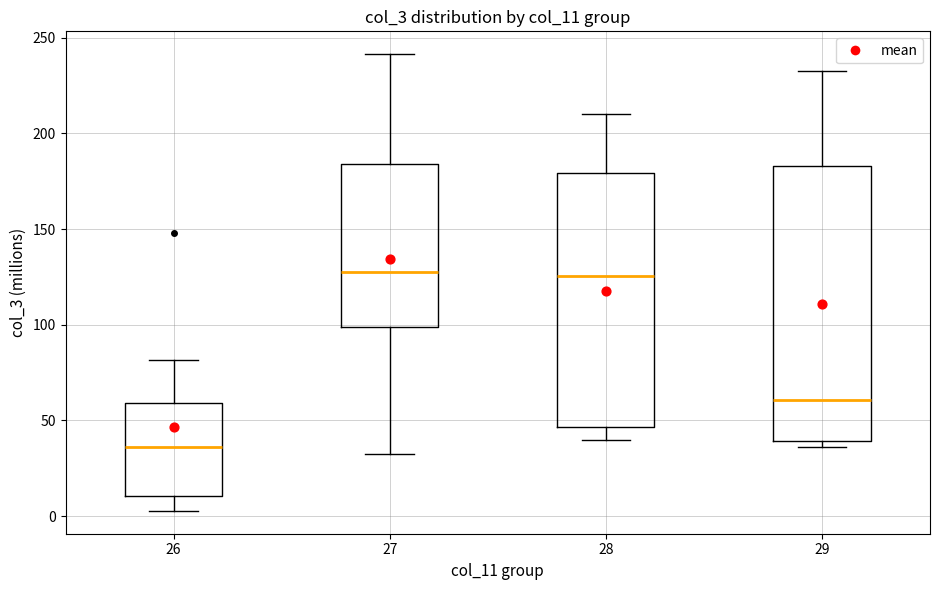

Reading left to right, transcribe this box plot: for each box, give where its median line is, the range the box spans, and where its two whiskers end, as read against the y-axis. The values are not printed on the chart, so give them approximately, as read against the axis.

26: median 35, box 10 to 60, whiskers 5 to 80
27: median 125, box 100 to 185, whiskers 30 to 240
28: median 125, box 45 to 180, whiskers 40 to 210
29: median 60, box 40 to 185, whiskers 35 to 235